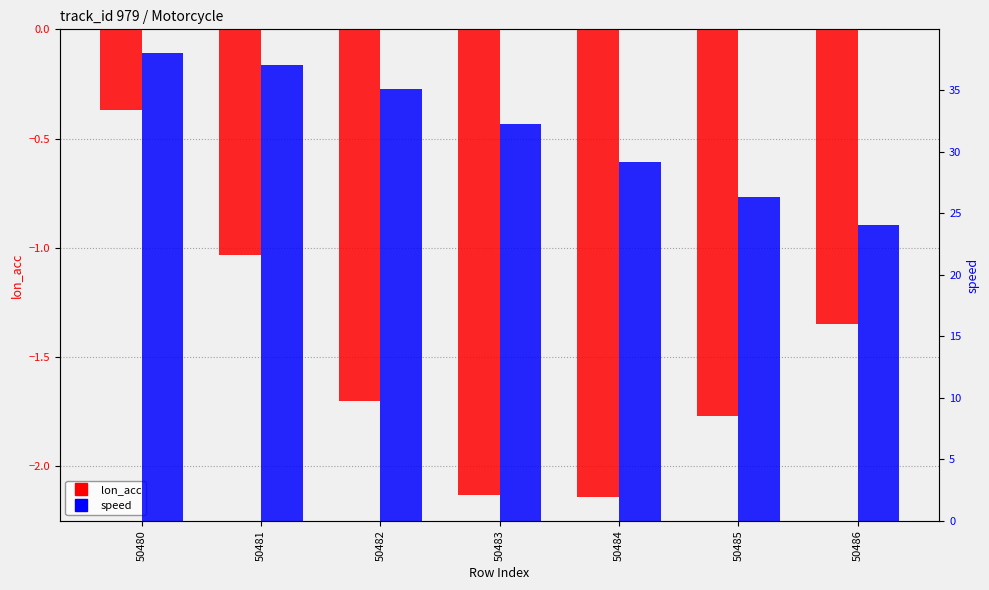

Rank the series by their maximum value, from lowest to highest.

lon_acc, speed